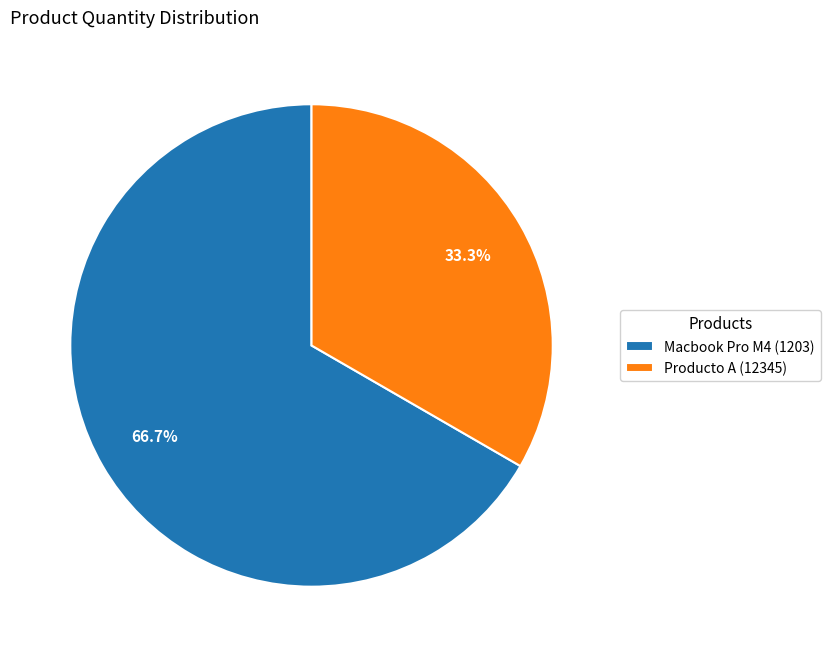

Which slice is the largest?

Macbook Pro M4 (1203)